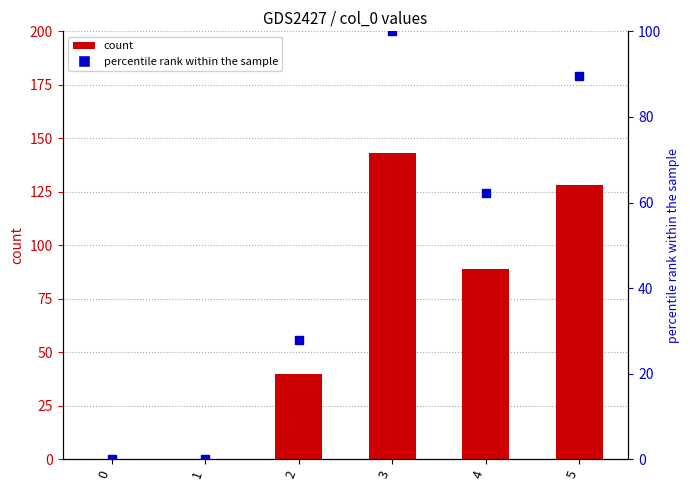

At which category is the sum across all series the highest?

3